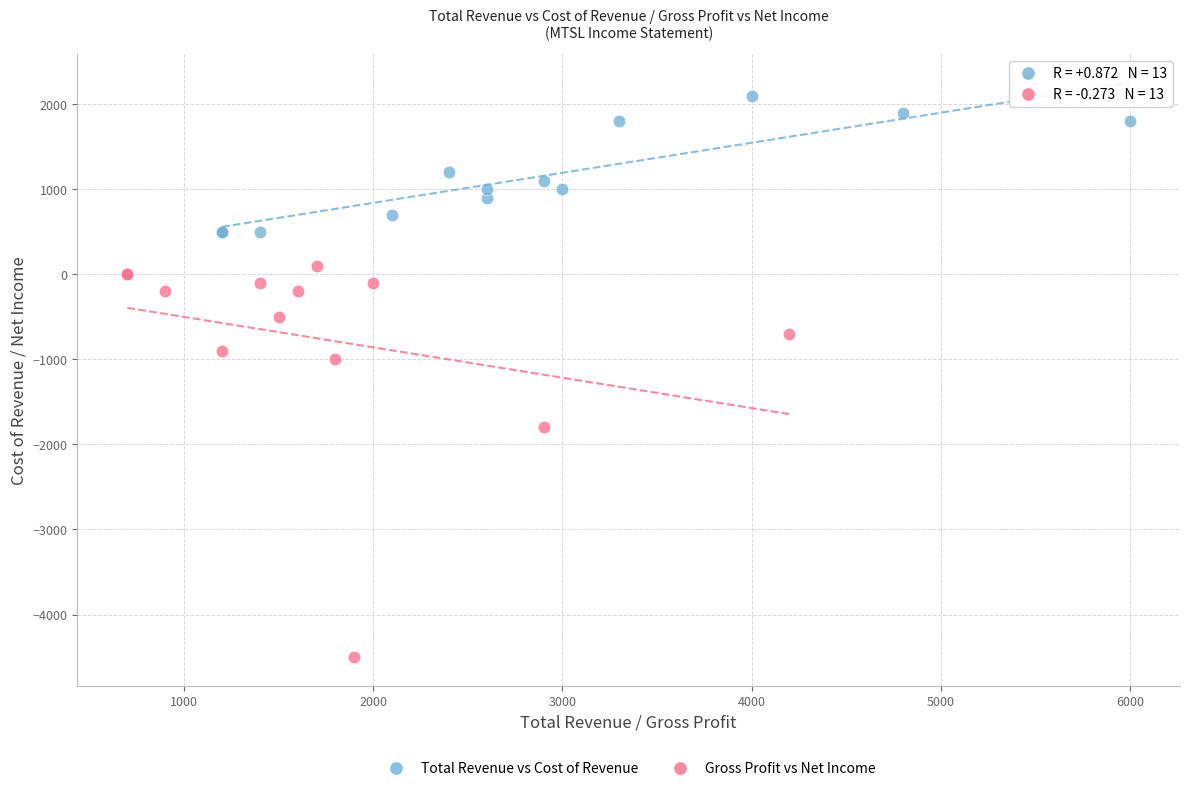

Which series has the widest spread of Y values?

Gross Profit vs Net Income